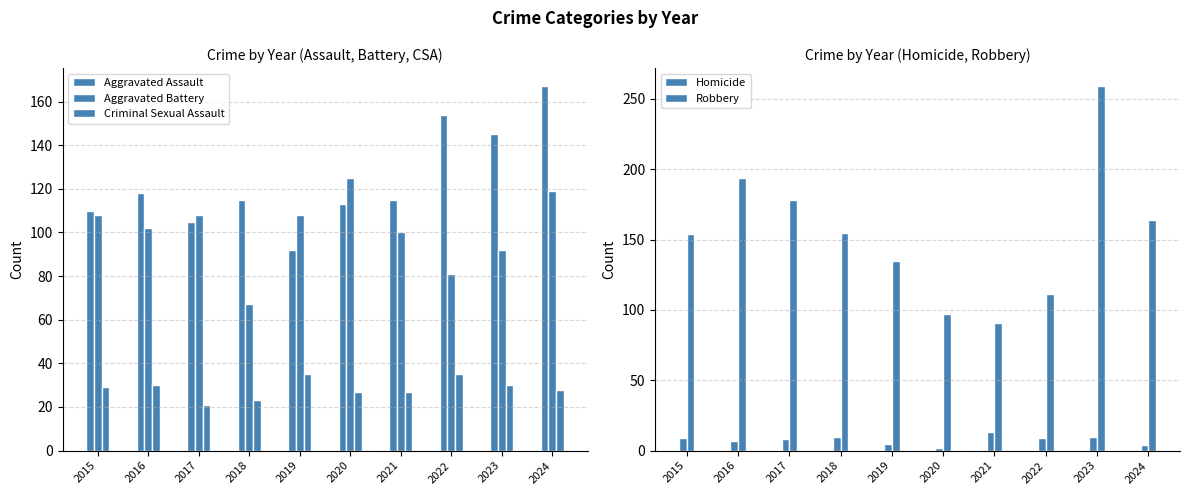

At which label does Aggravated Battery first exceed 108?

2020